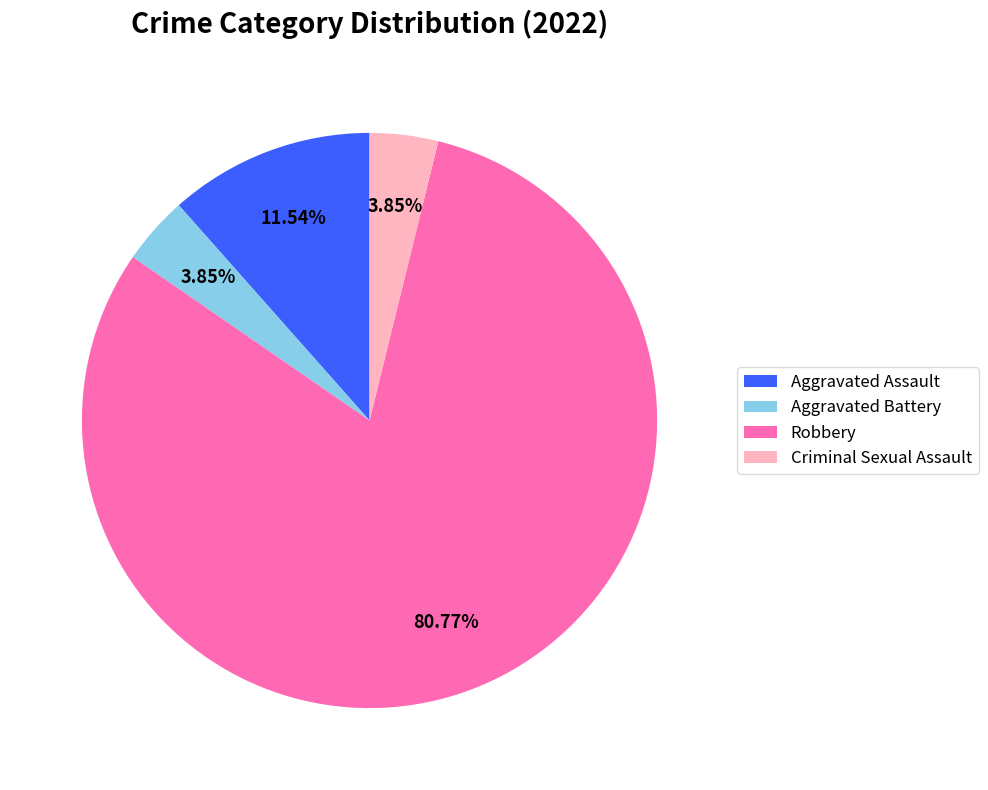

Does any single category account for the majority?

Yes